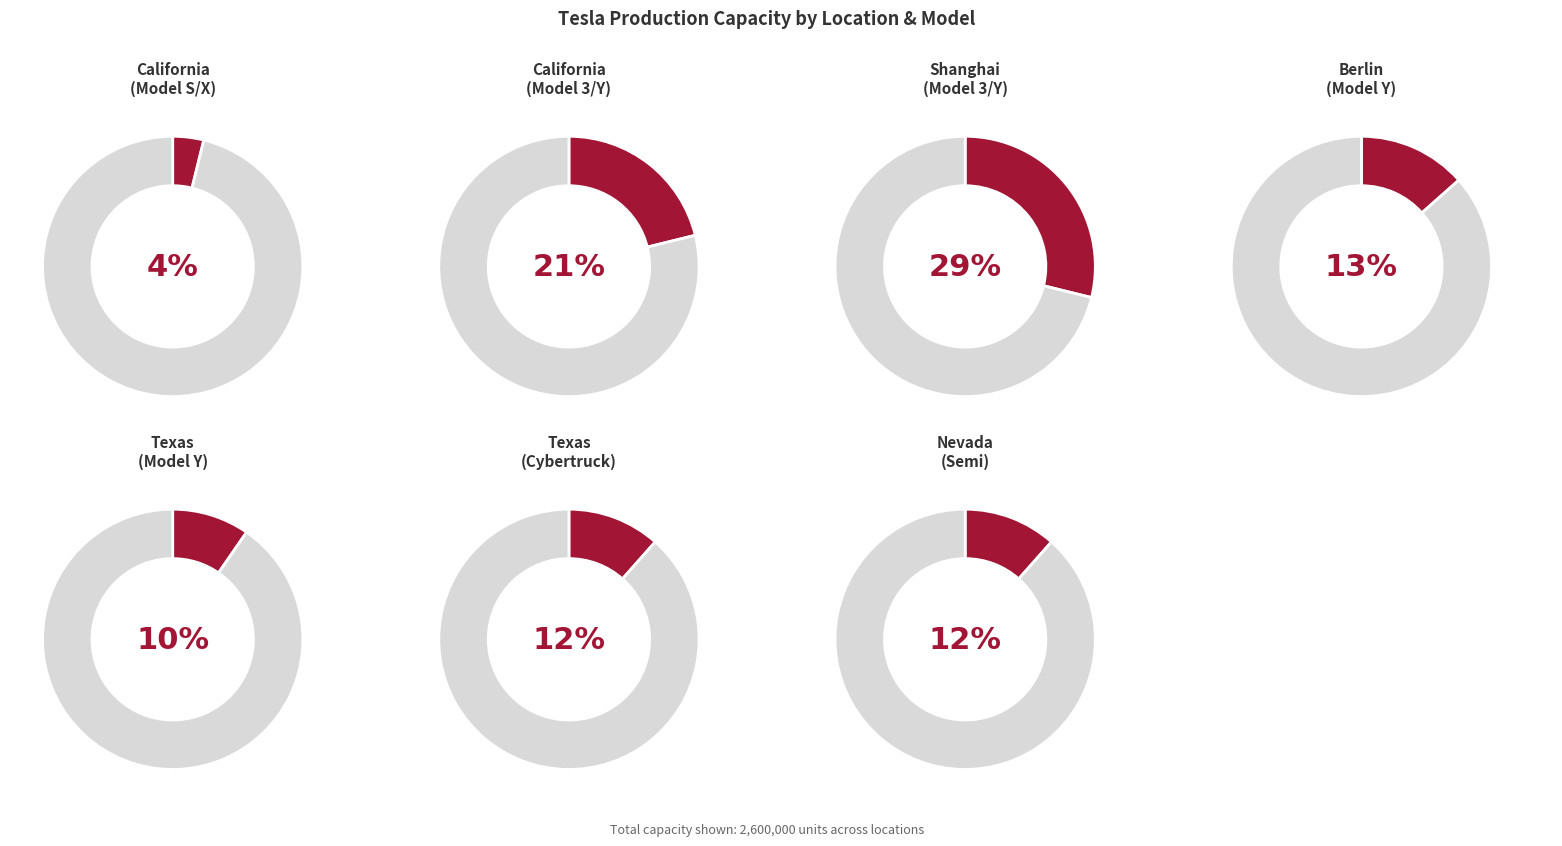

What is the ratio of the value at Texas (Cybertruck) to the value at Nevada (Semi)?

1.0